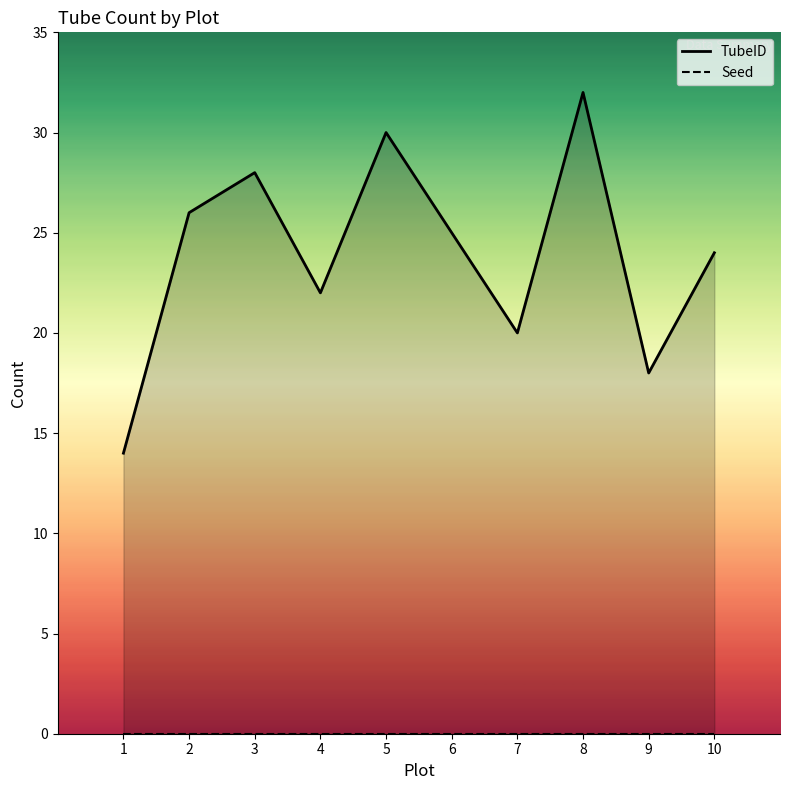

What is the difference between the TubeID values at 3 and 1?

14